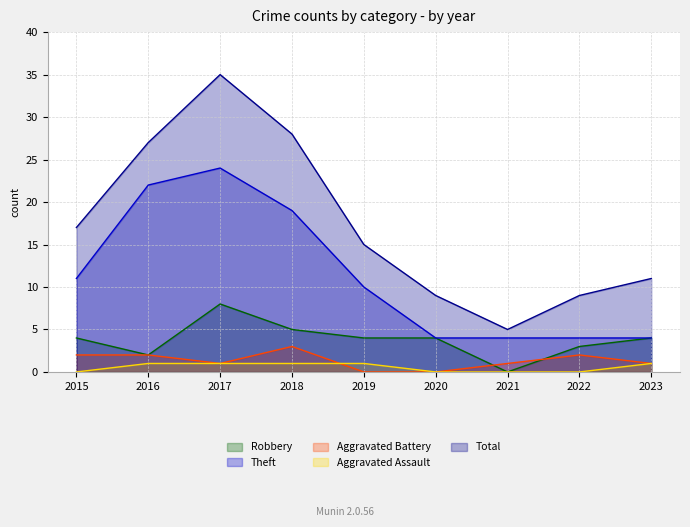

At which category does Robbery reach its first local valley?

2016